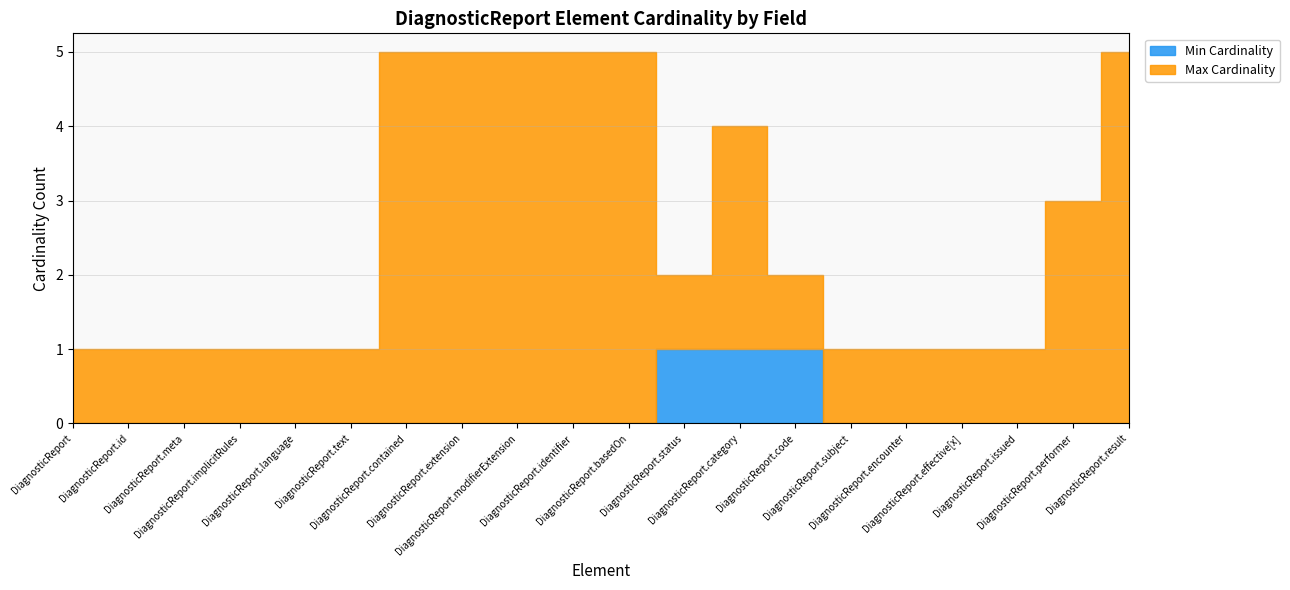

What is the difference between the highest and lowest values at DiagnosticReport.result?

5